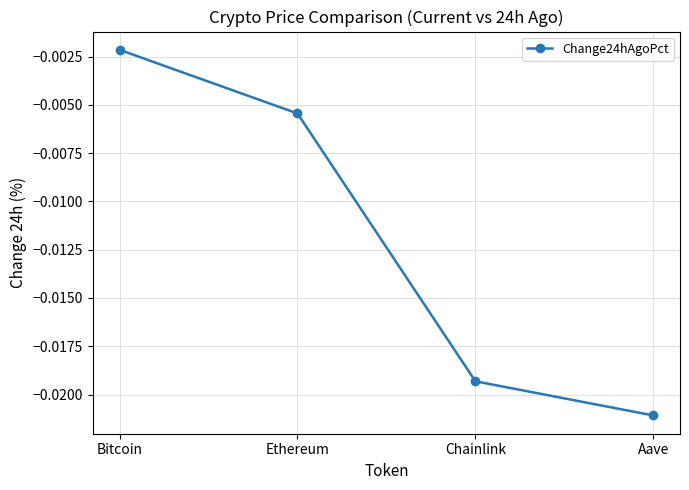

Rank the categories by value from lowest to highest.

Aave, Chainlink, Ethereum, Bitcoin